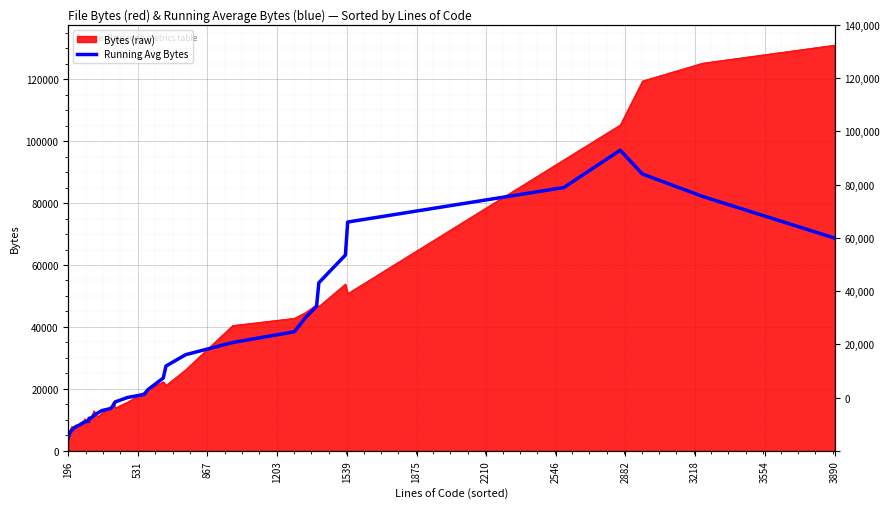

What is the difference between the maximum and minimum values?

93000.4